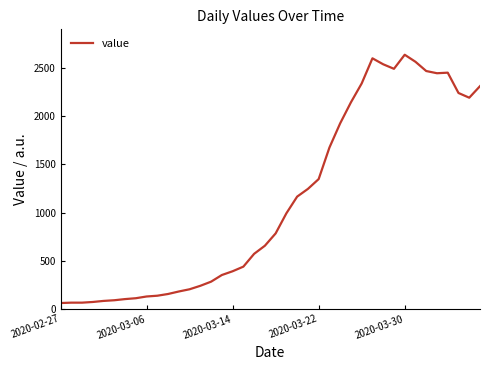

What is the difference between the maximum and minimum values?

2578